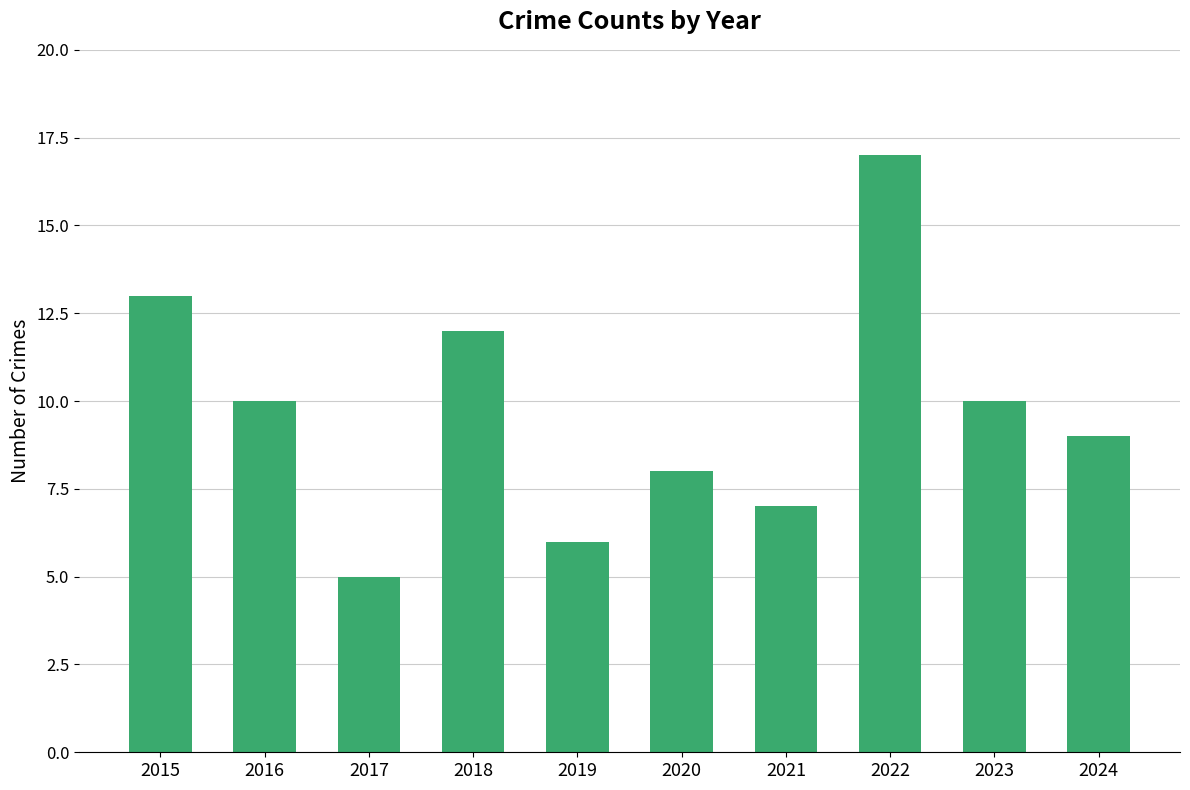

Reading left to right, list all the values displayed in this chart.

13	10	5	12	6	8	7	17	10	9